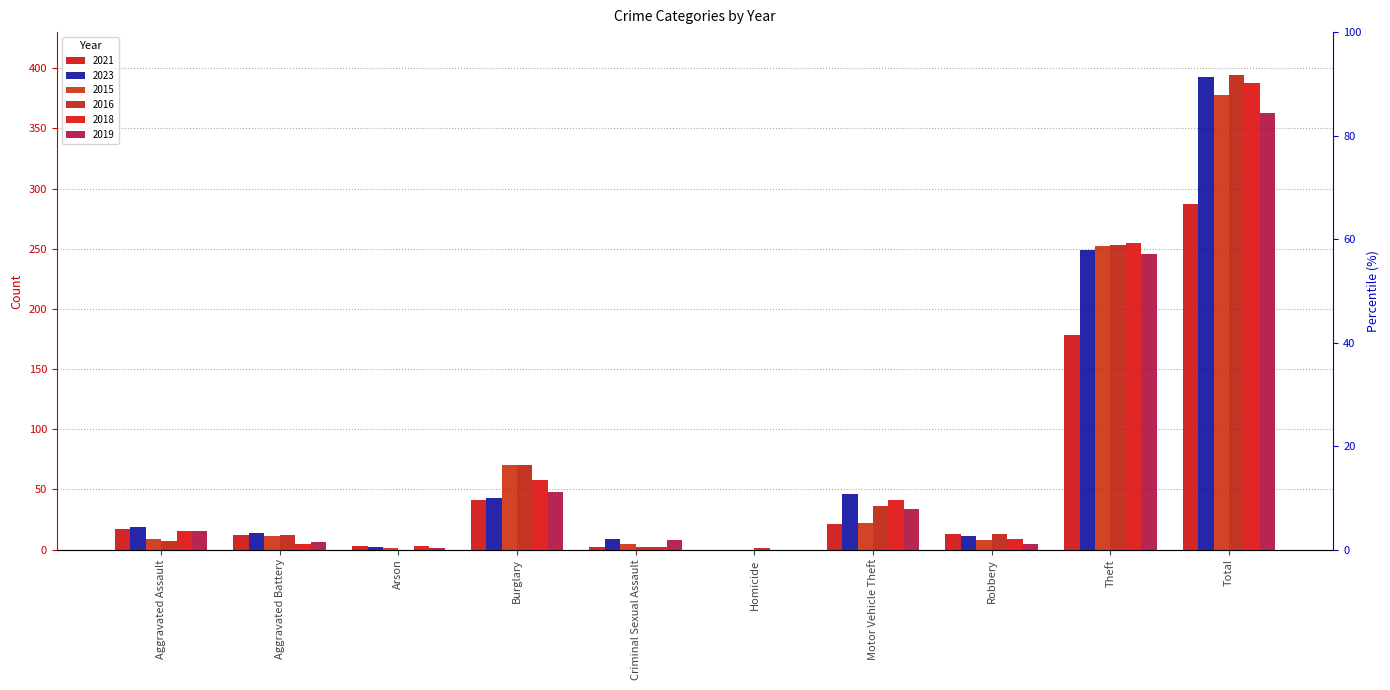

Reading right to left, extract all data points from this chart.

2021: Total=287	Theft=178	Robbery=13	Motor Vehicle Theft=21	Homicide=0	Criminal Sexual Assault=2	Burglary=41	Arson=3	Aggravated Battery=12	Aggravated Assault=17
2023: Total=393	Theft=249	Robbery=11	Motor Vehicle Theft=46	Homicide=0	Criminal Sexual Assault=9	Burglary=43	Arson=2	Aggravated Battery=14	Aggravated Assault=19
2015: Total=378	Theft=252	Robbery=8	Motor Vehicle Theft=22	Homicide=0	Criminal Sexual Assault=5	Burglary=70	Arson=1	Aggravated Battery=11	Aggravated Assault=9
2016: Total=394	Theft=253	Robbery=13	Motor Vehicle Theft=36	Homicide=1	Criminal Sexual Assault=2	Burglary=70	Arson=0	Aggravated Battery=12	Aggravated Assault=7
2018: Total=388	Theft=255	Robbery=9	Motor Vehicle Theft=41	Homicide=0	Criminal Sexual Assault=2	Burglary=58	Arson=3	Aggravated Battery=5	Aggravated Assault=15
2019: Total=363	Theft=246	Robbery=5	Motor Vehicle Theft=34	Homicide=0	Criminal Sexual Assault=8	Burglary=48	Arson=1	Aggravated Battery=6	Aggravated Assault=15